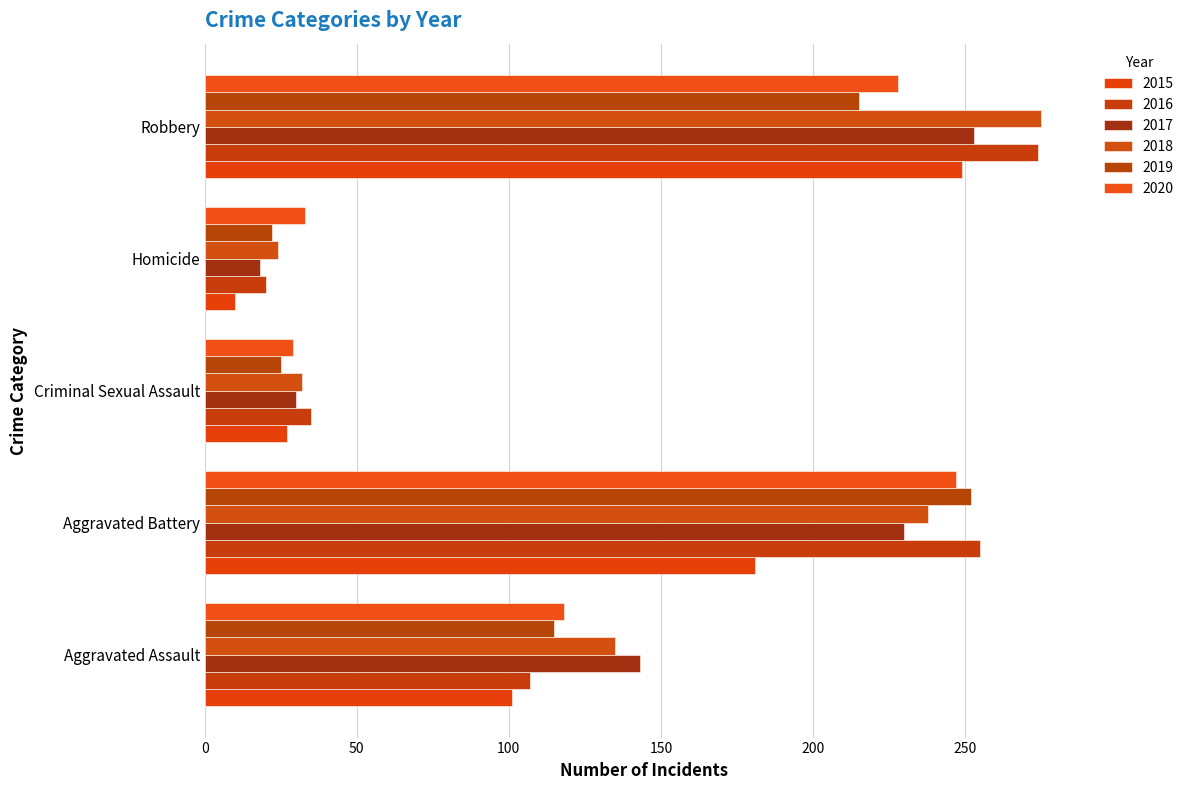

What is the total value across all series at Homicide?

127